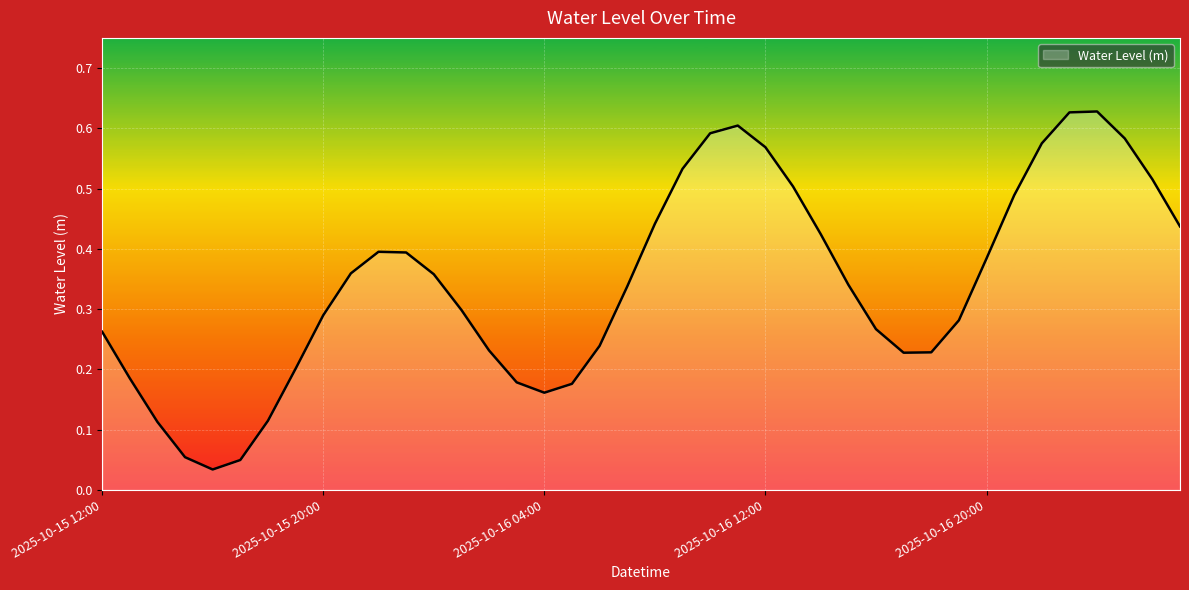

At which category does the data reach its first local peak?

2025-10-15 22:00